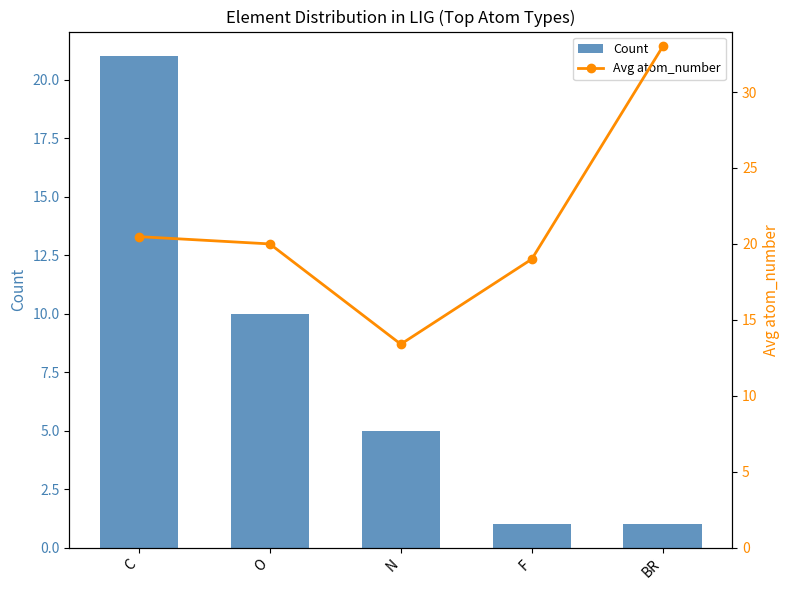

What is the difference between the Count values at O and F?

9